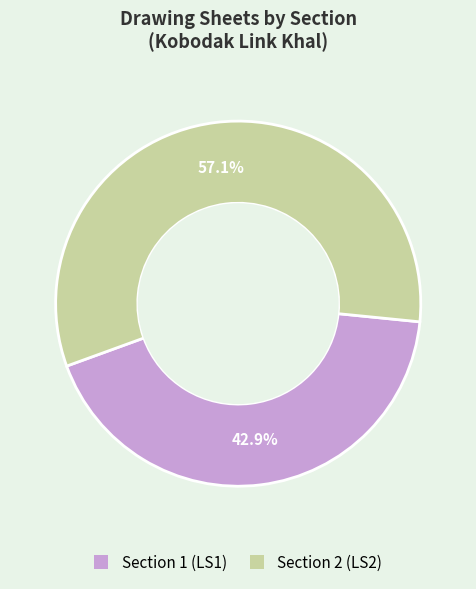

Is there a majority slice in this chart?

Yes